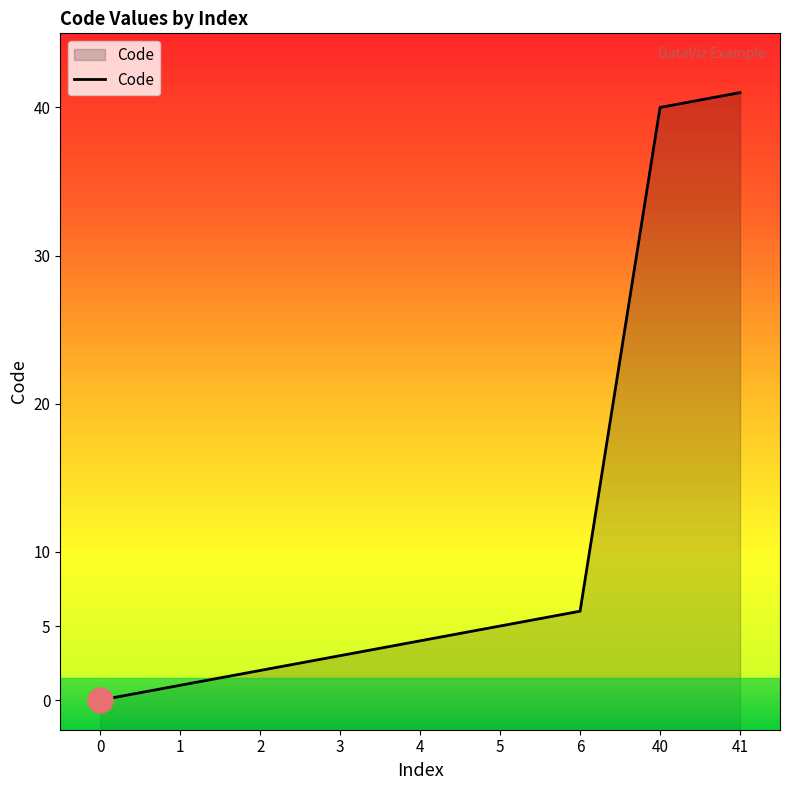

What is the change in value from 4 to 41?

+37